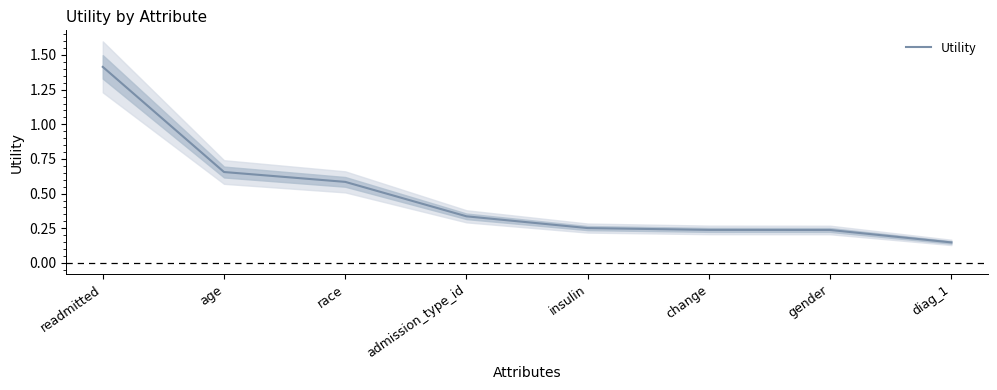

How many lines are shown in the chart?

1